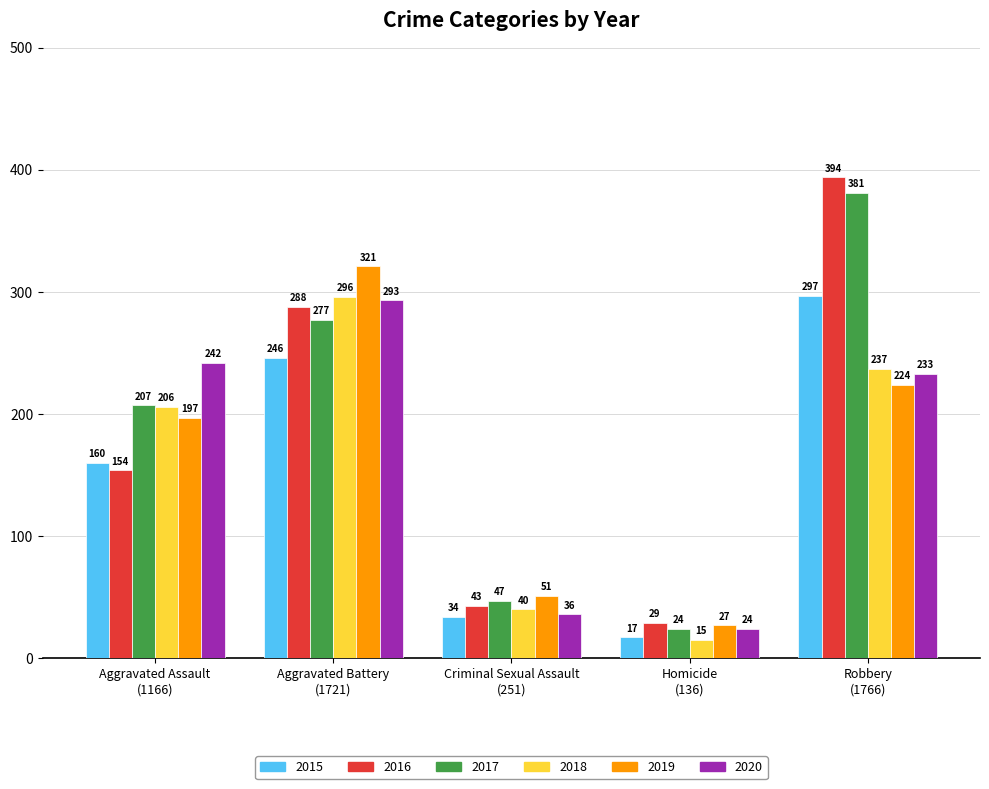

What is the label of the 3rd bar from the right?

Criminal Sexual Assault
(251)